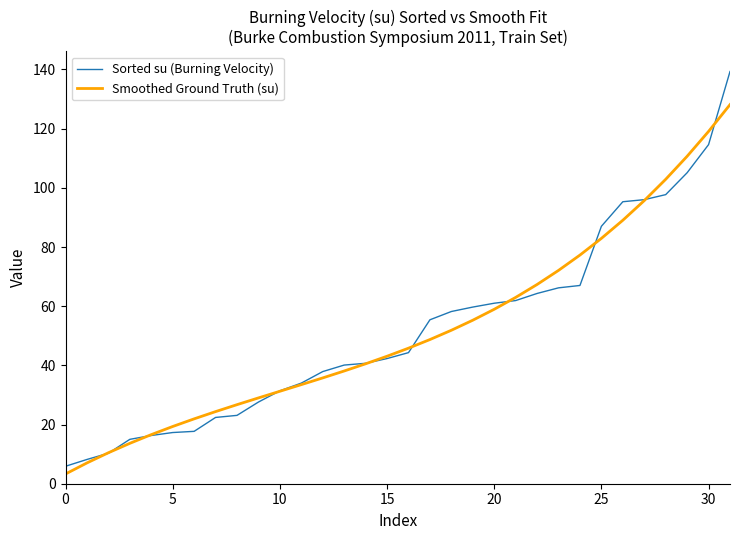

How many values in the Sorted su (Burning Velocity) series are below 44?

16